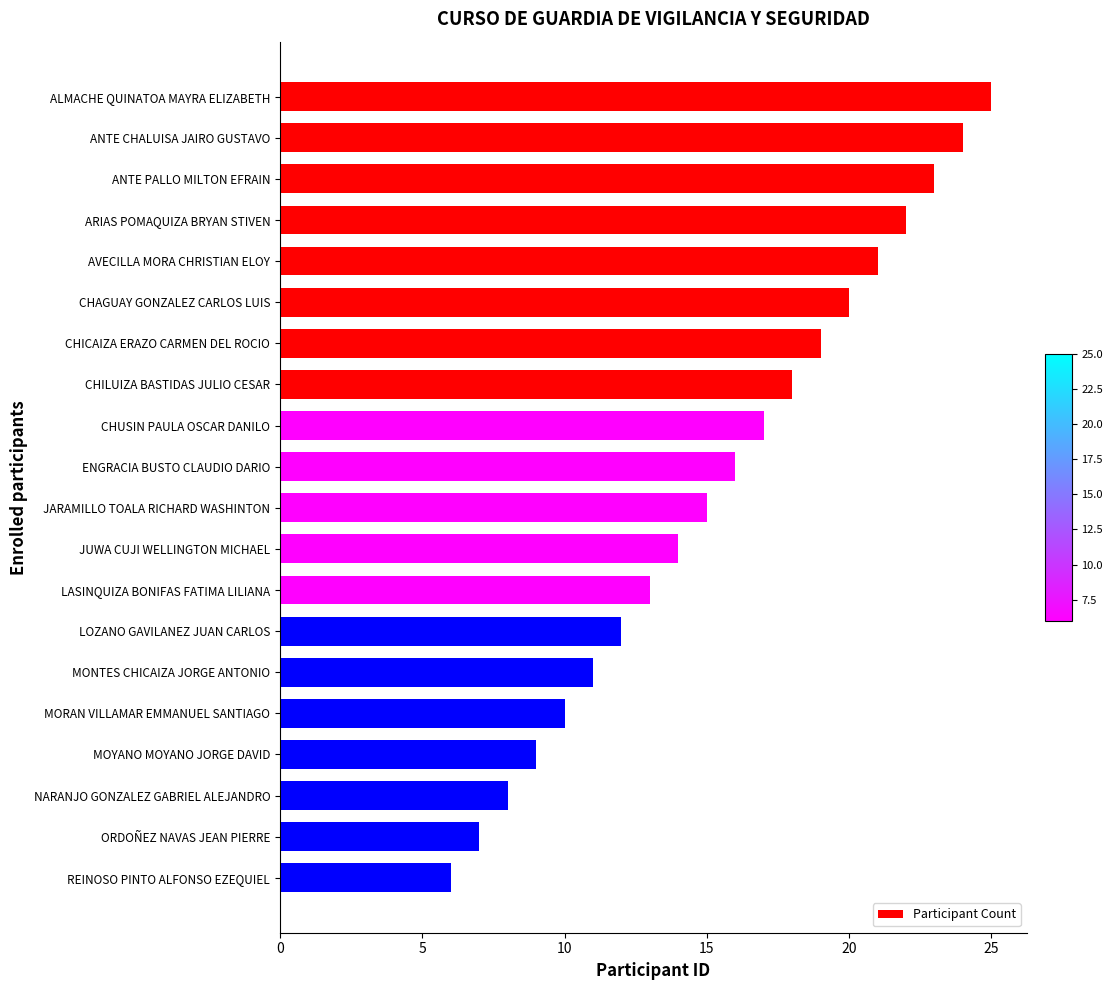

The chart shows a value of 5 at ENGRACIA BUSTO CLAUDIO DARIO. True or false?

False